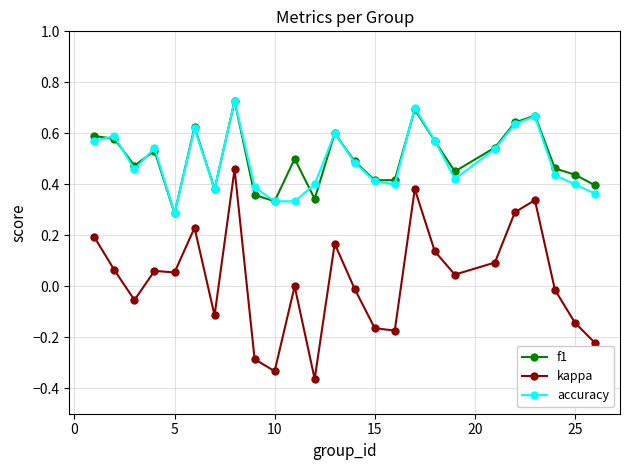

True or false: kappa and f1 intersect in this chart.

False